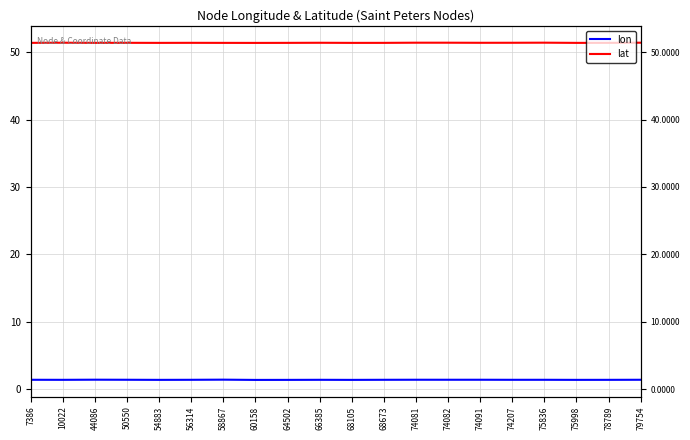

True or false: lon and lat intersect in this chart.

False